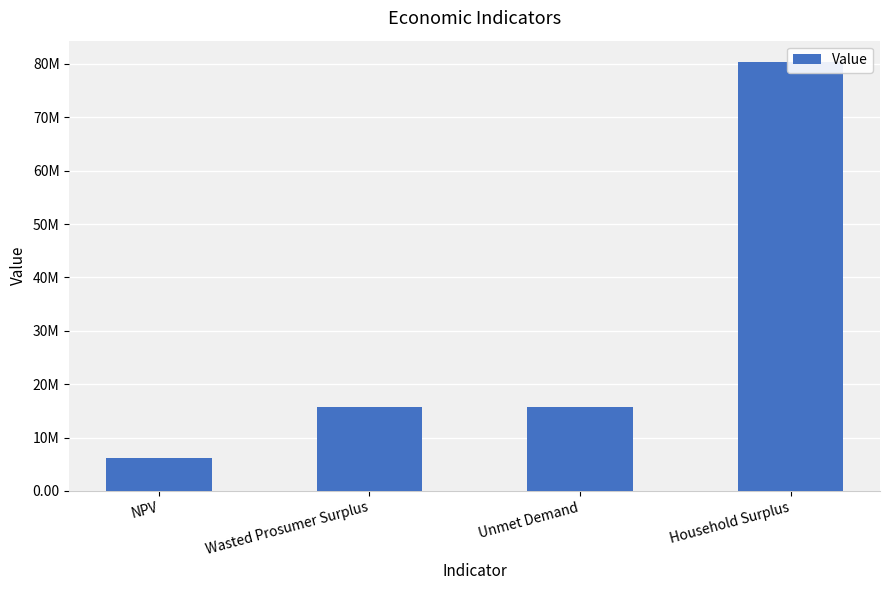

Does the chart contain any negative values?

No